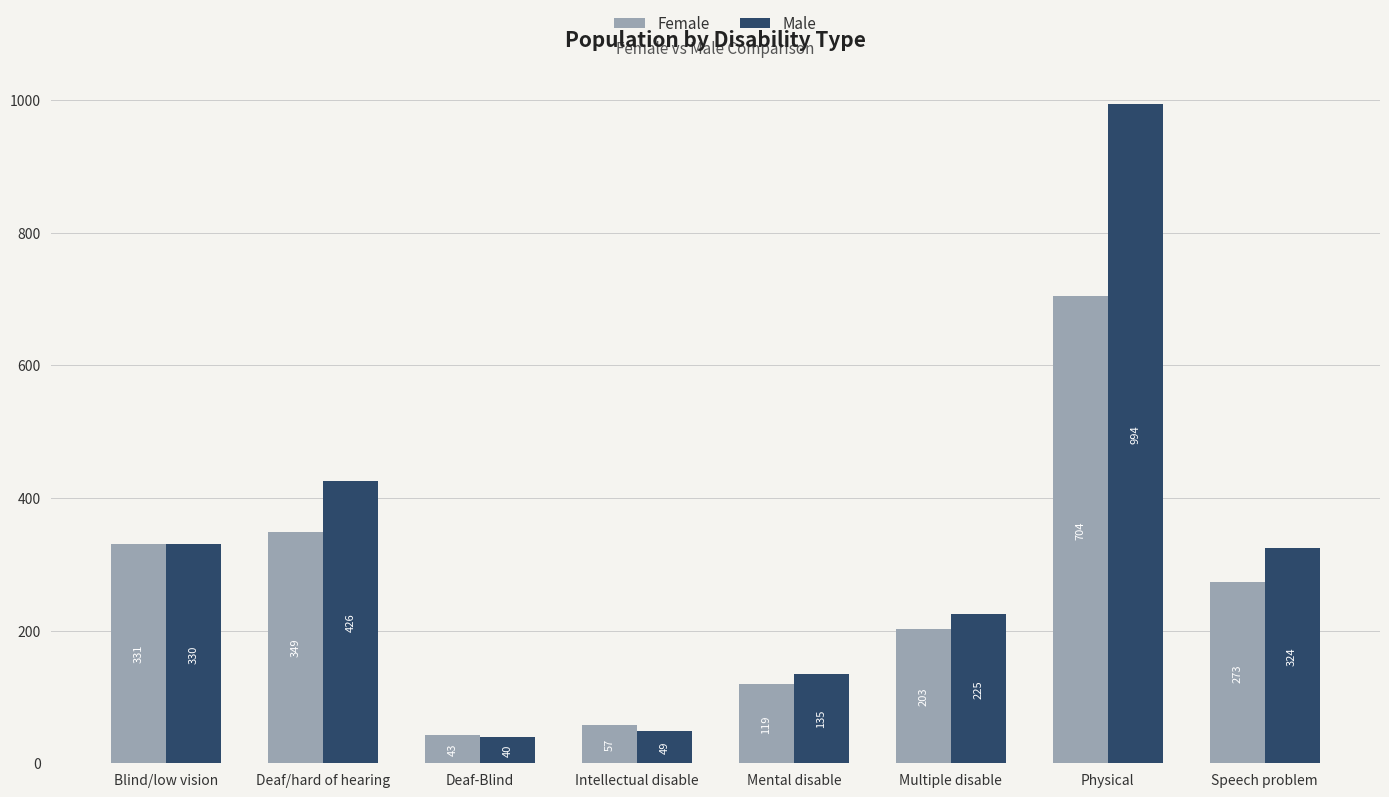

What are all the series names shown in the legend?

Female, Male